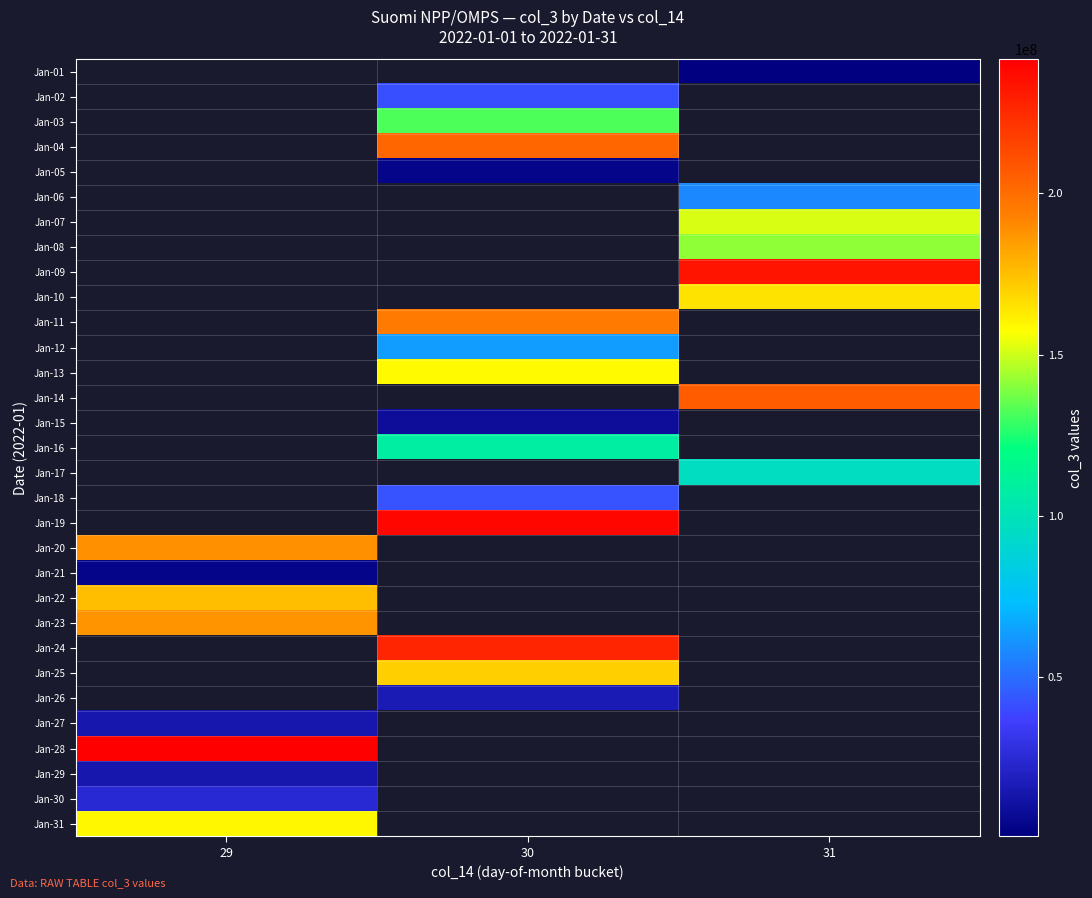

How many positive values does the Jan-31 series have?

1